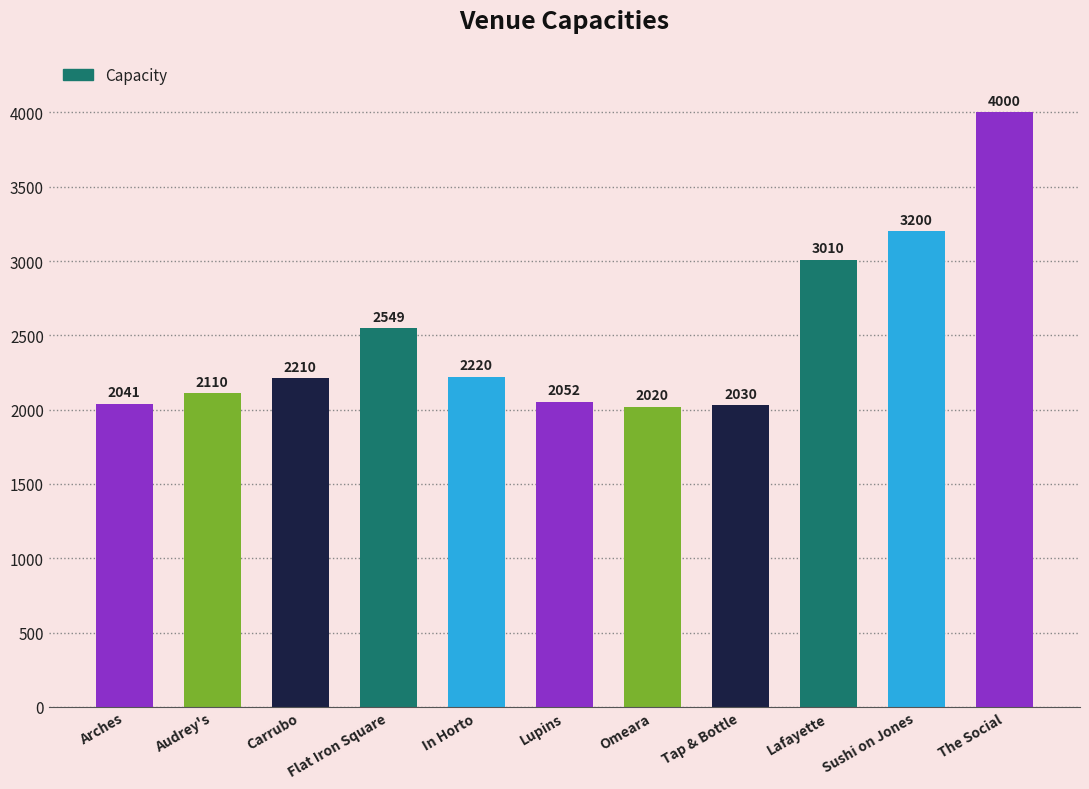

What is the maximum value shown in the chart?

4000